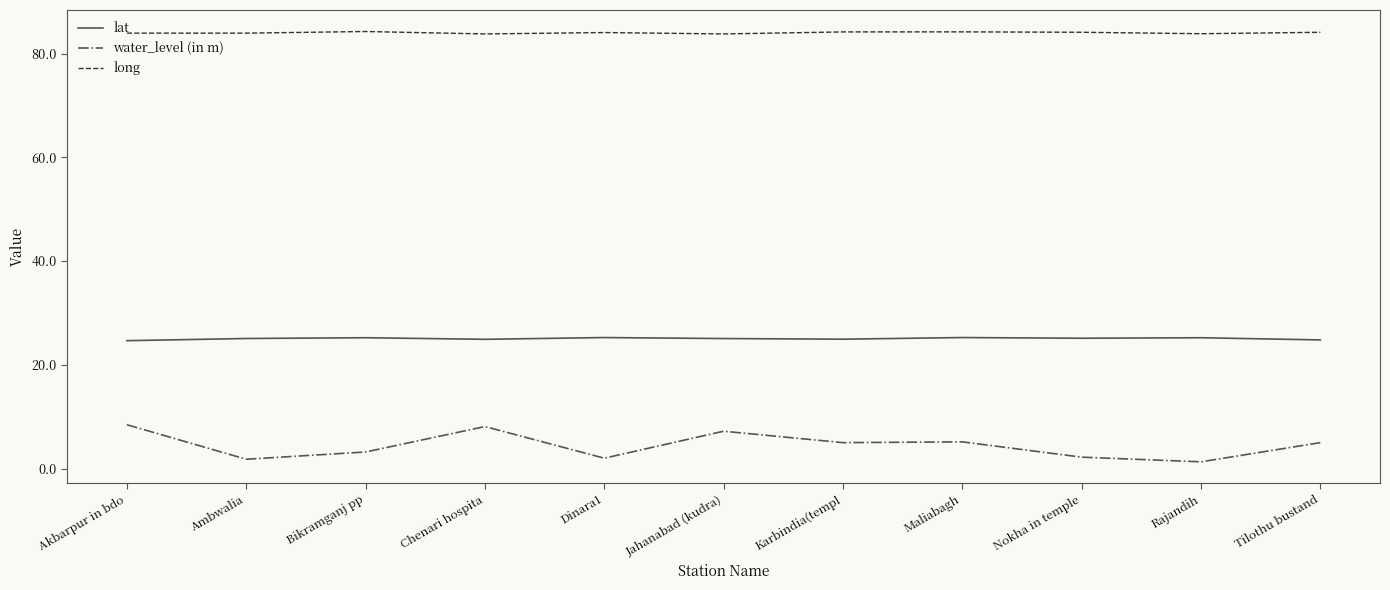

What is the sum of all lat values?

275.6